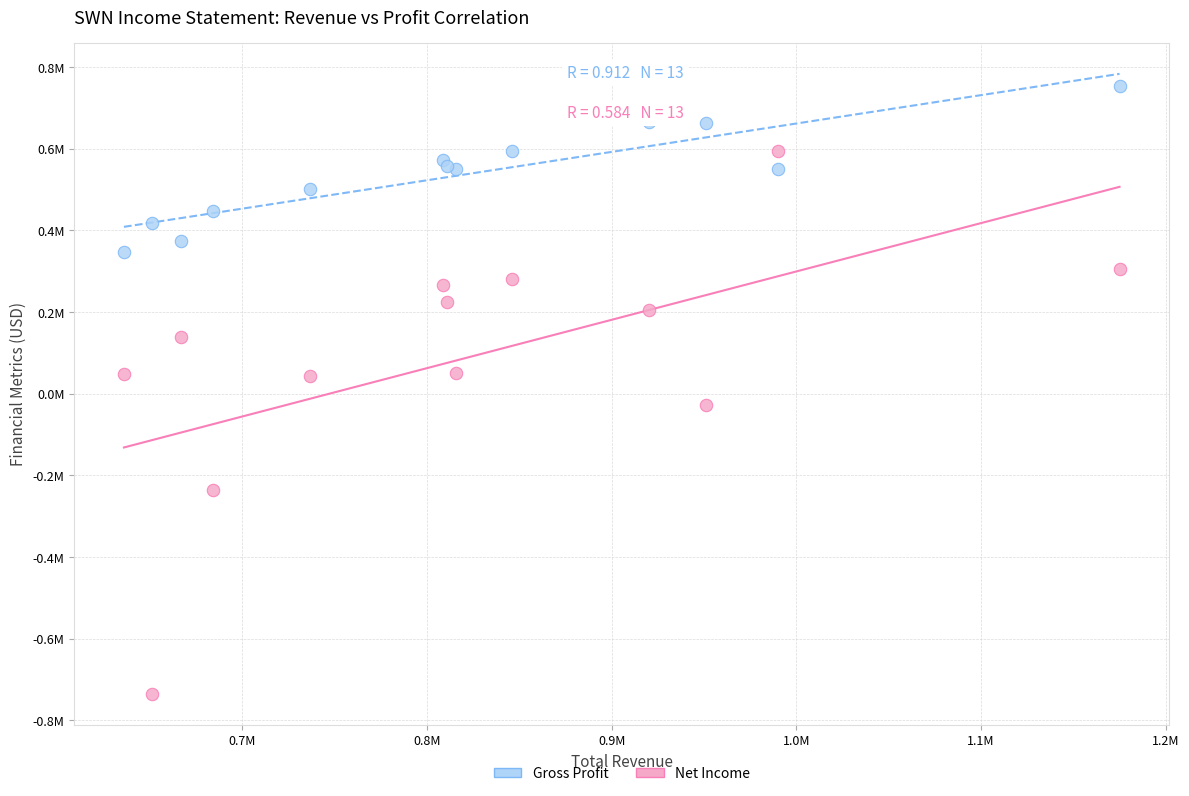

Which series contains the highest Y value?

Gross Profit